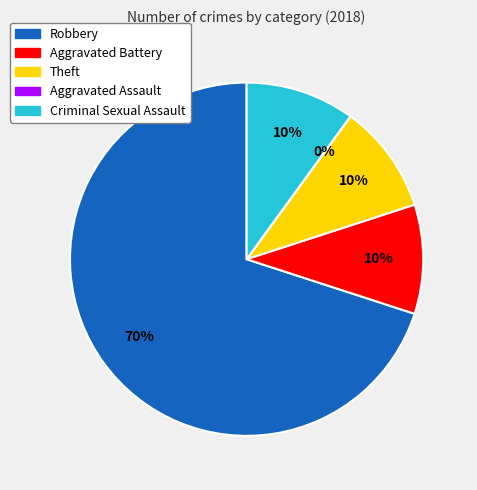

To the nearest percent, what percentage of the pie is Criminal Sexual Assault?

10%